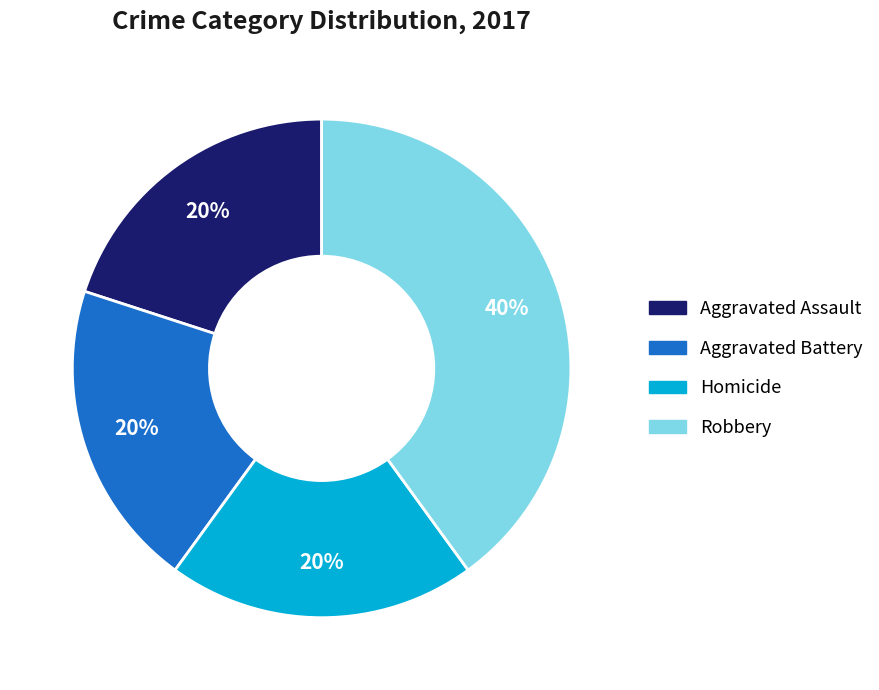

To the nearest percent, what is the difference between the largest and smallest slice percentages?

20%